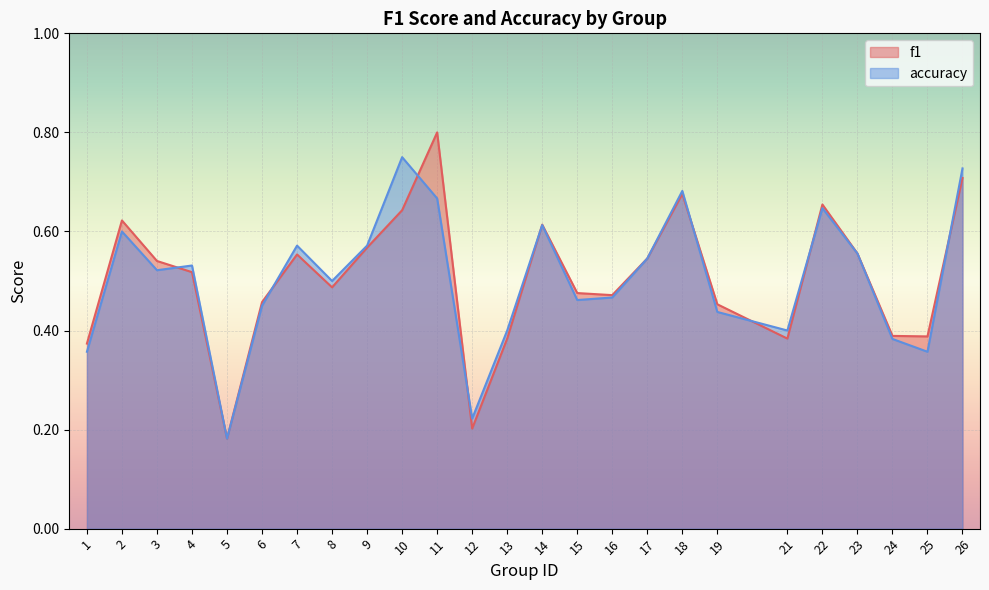

Which label corresponds to the smallest value in the chart?

5